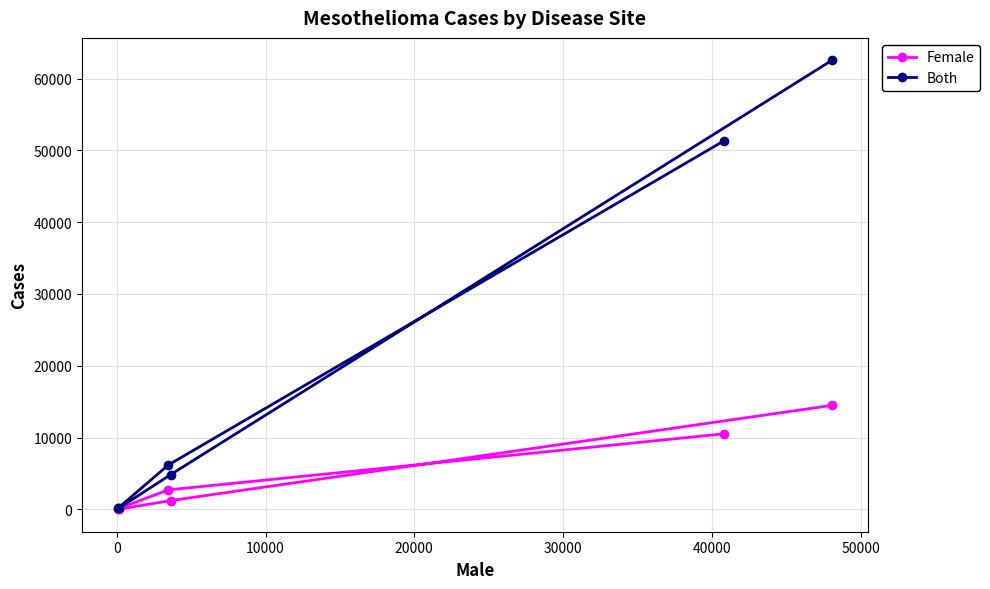

How many interior local valleys does the Both series have?

1